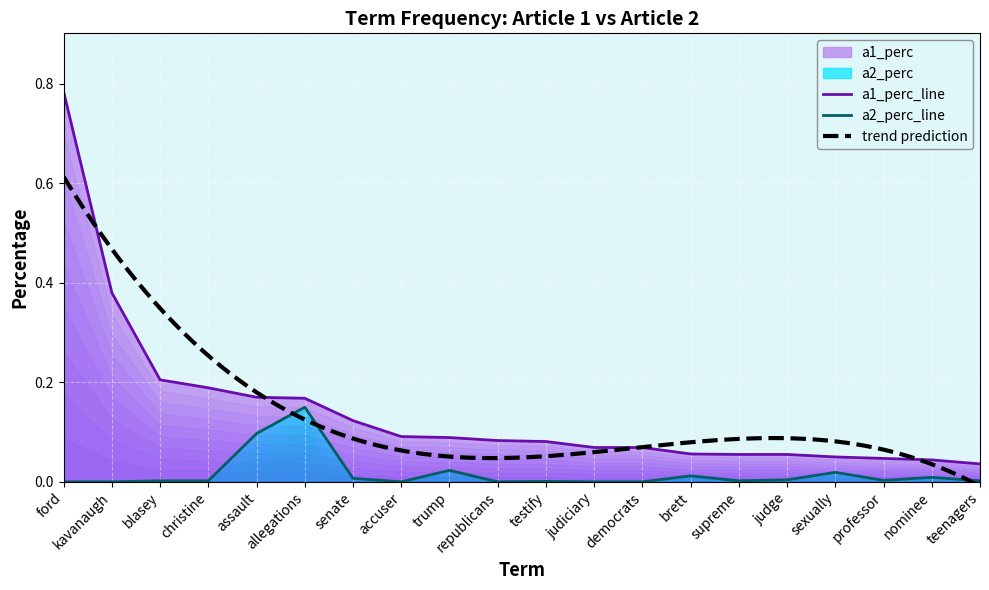

True or false: a1_perc_line has a value of 0.0 at democrats.

False